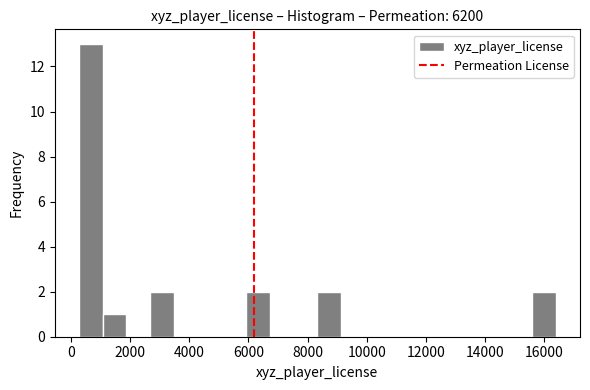

Which range on the x-axis has the tallest bar?

200 to 1000